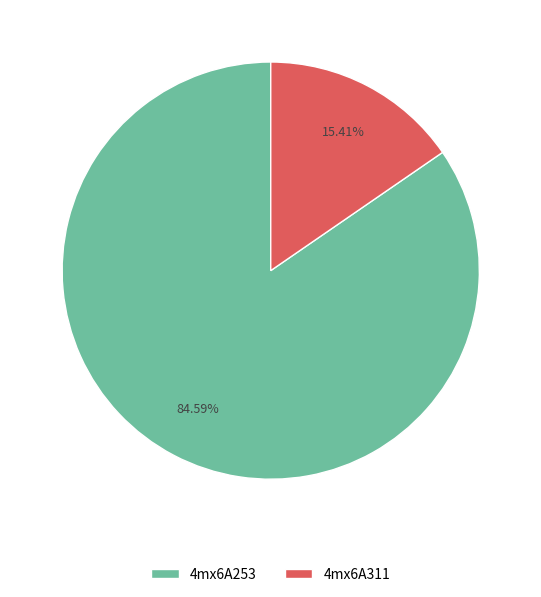

Is 4mx6A311 the majority of the pie?

No